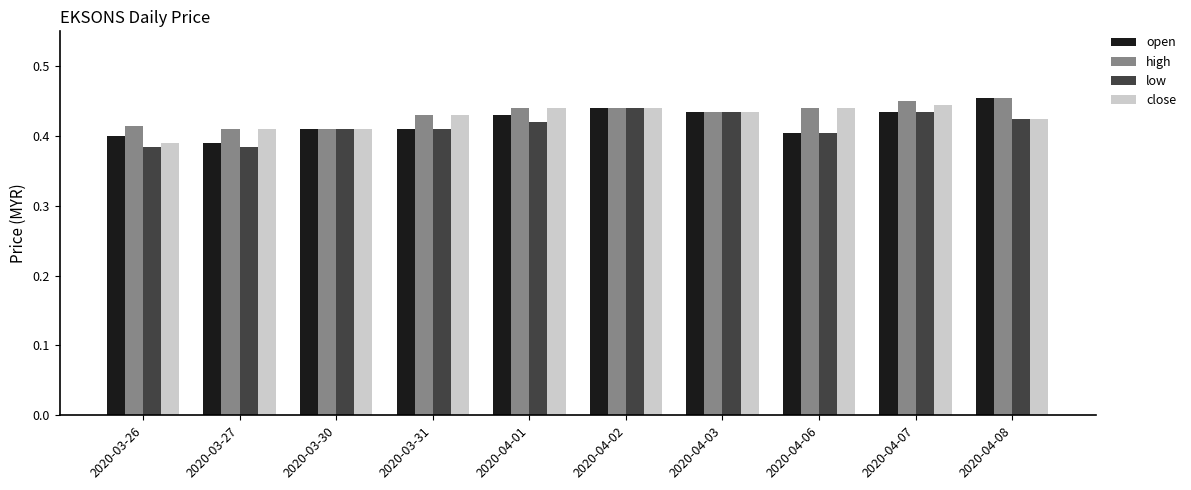

Which series has the largest range (max minus min)?

open